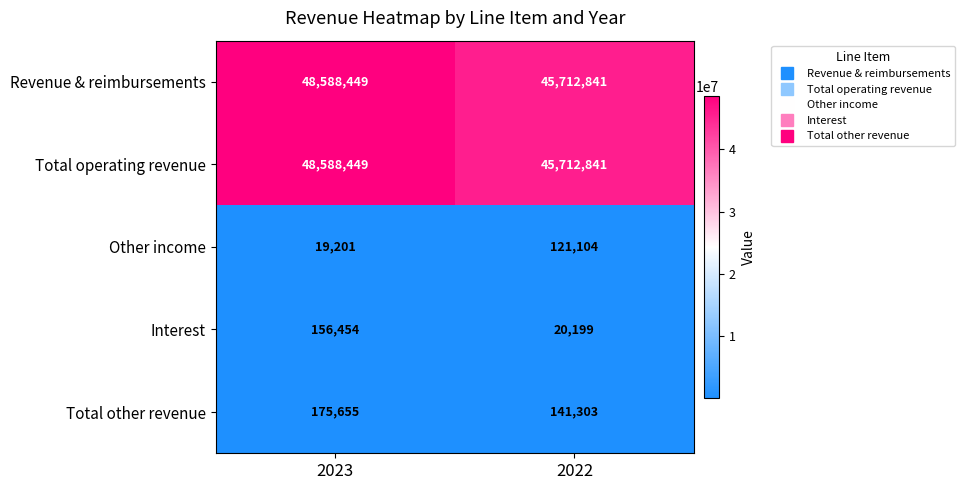

What is the difference between the maximum and minimum values in the Total operating revenue series?

2875608